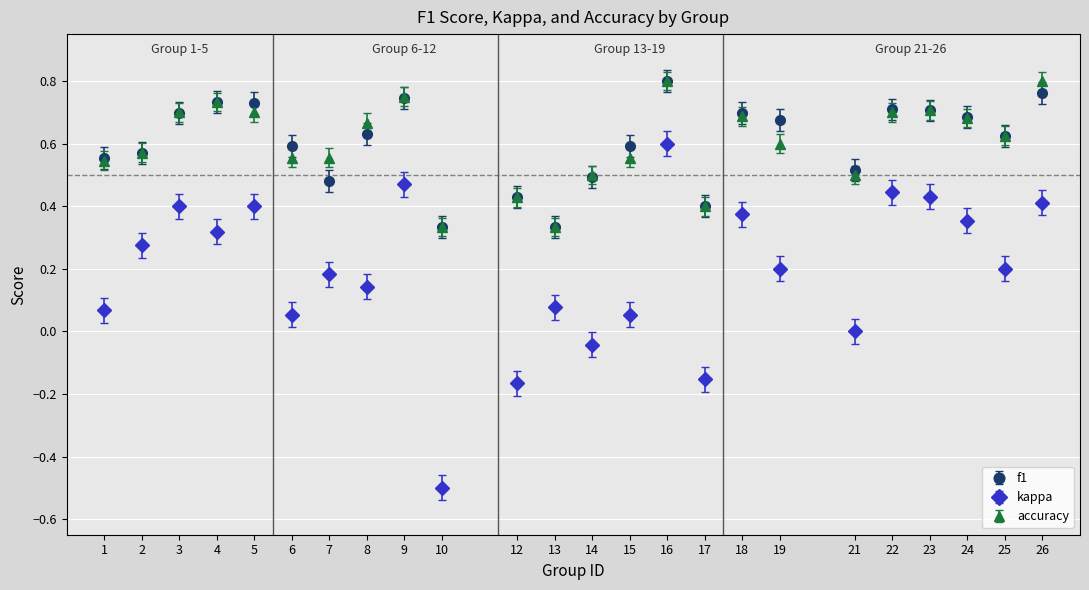

At which category is the sum across all series the highest?

16